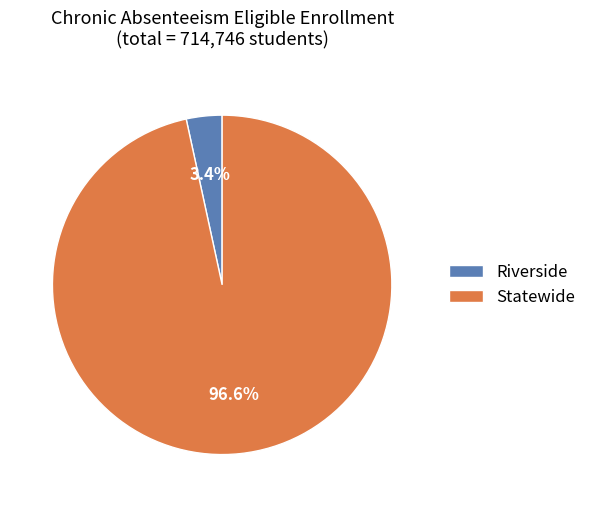

Which category has the biggest portion of the pie?

Statewide